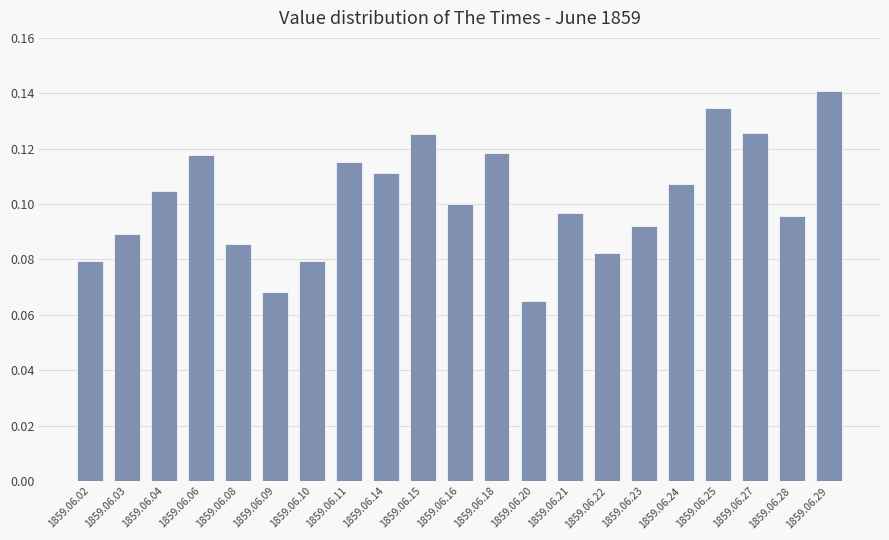

How many values are between 0 and 1?

21